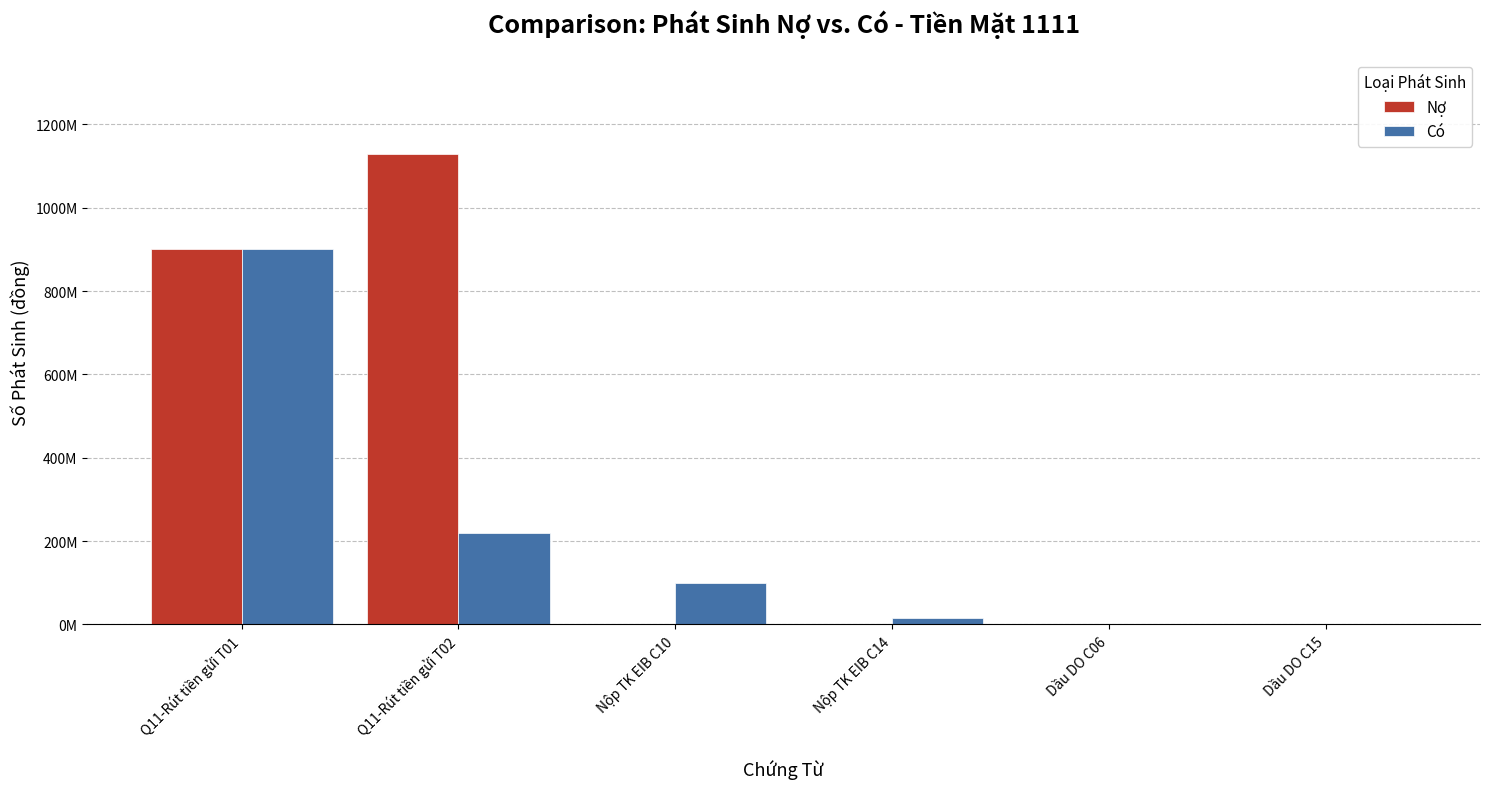

What is the difference between the Có values at Nộp TK EIB C10 and Q11-Rút tiền gửi T01?

801000000